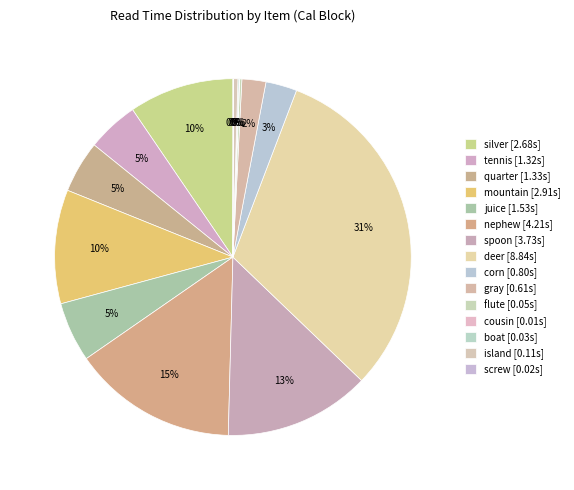

The gray slice represents 2% of the pie. True or false?

True